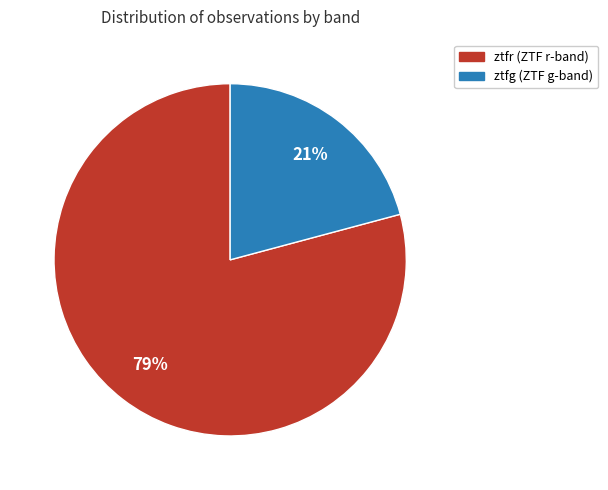

Is there a majority slice in this chart?

Yes